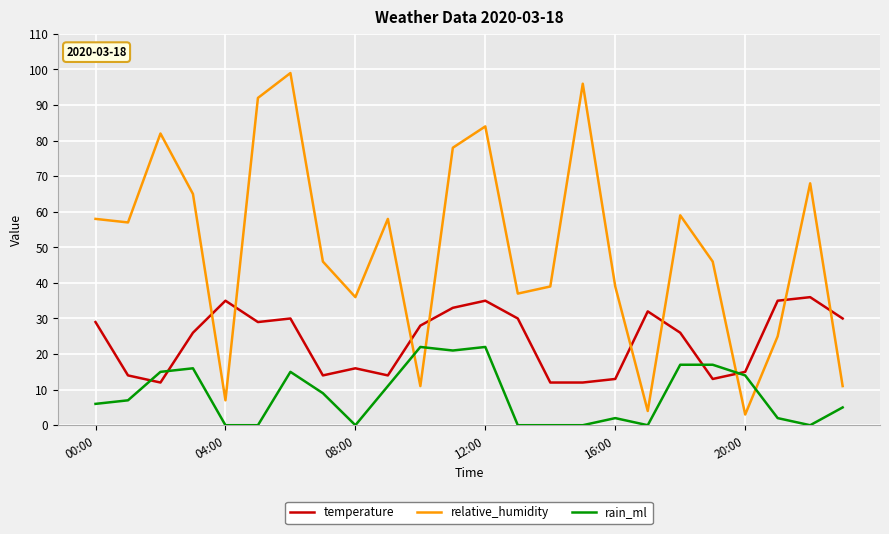

Which series has the largest total across all categories?

relative_humidity